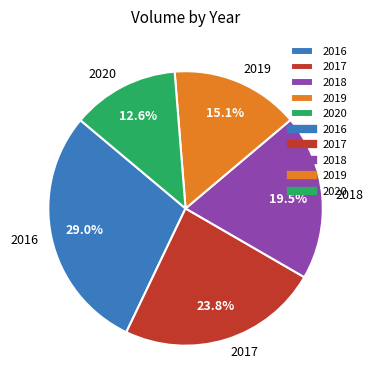

How much of the chart is everything except 2020?

87.4%